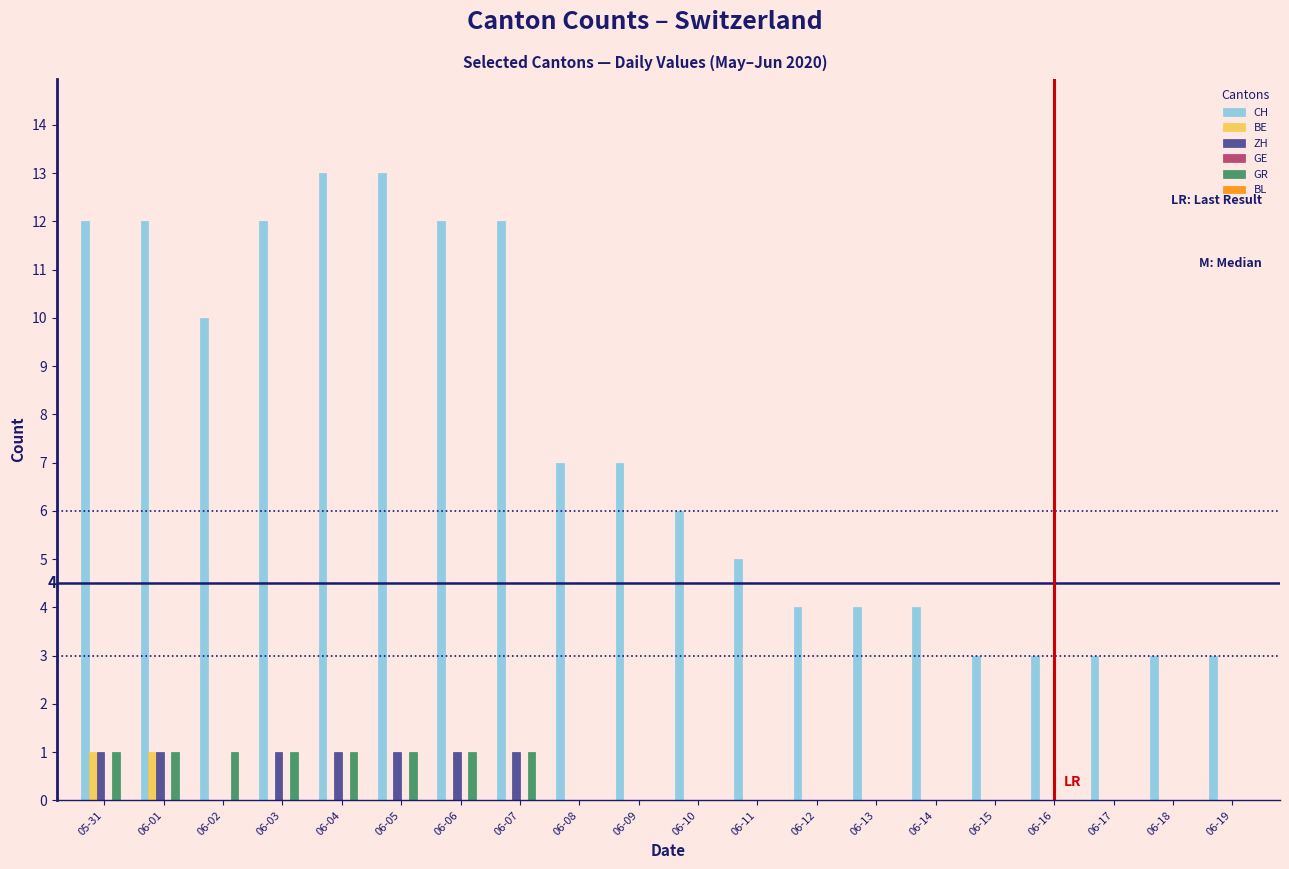

Between 06-06 and 06-18, which series saw the biggest shift?

CH